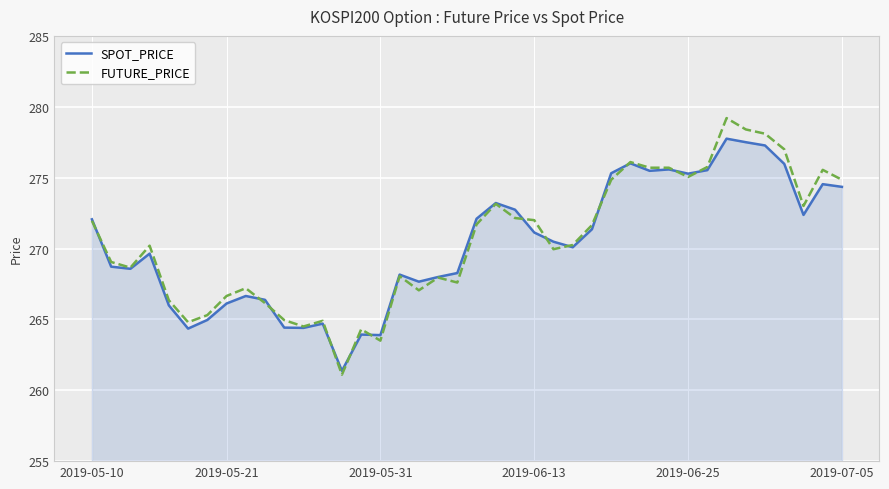

Which series has the widest spread of values?

FUTURE_PRICE